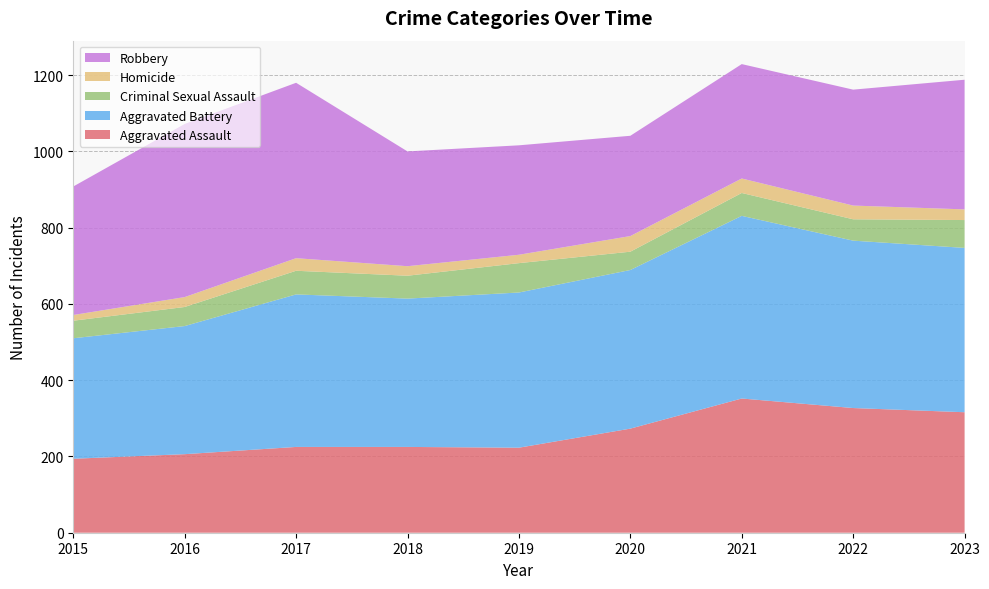

Reading left to right, list all the values displayed in this chart.

Aggravated Assault: 194	206	225	225	223	273	352	327	316
Aggravated Battery: 316	336	400	389	407	416	479	439	431
Criminal Sexual Assault: 46	50	62	60	77	48	60	56	73
Homicide: 15	26	33	25	22	41	38	36	28
Robbery: 337	454	460	301	287	263	300	304	340